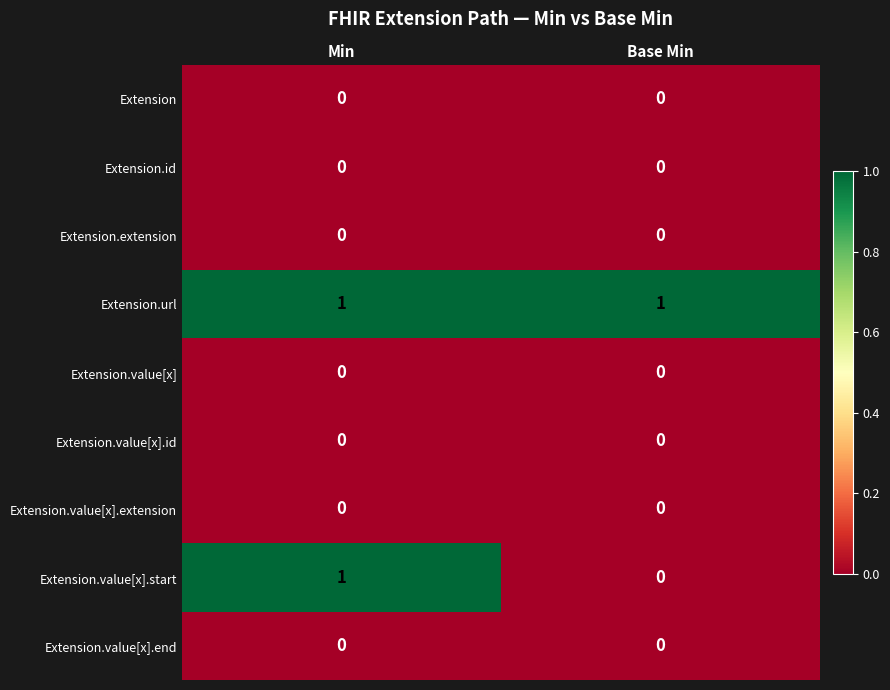

How many distinct data groups are displayed?

9